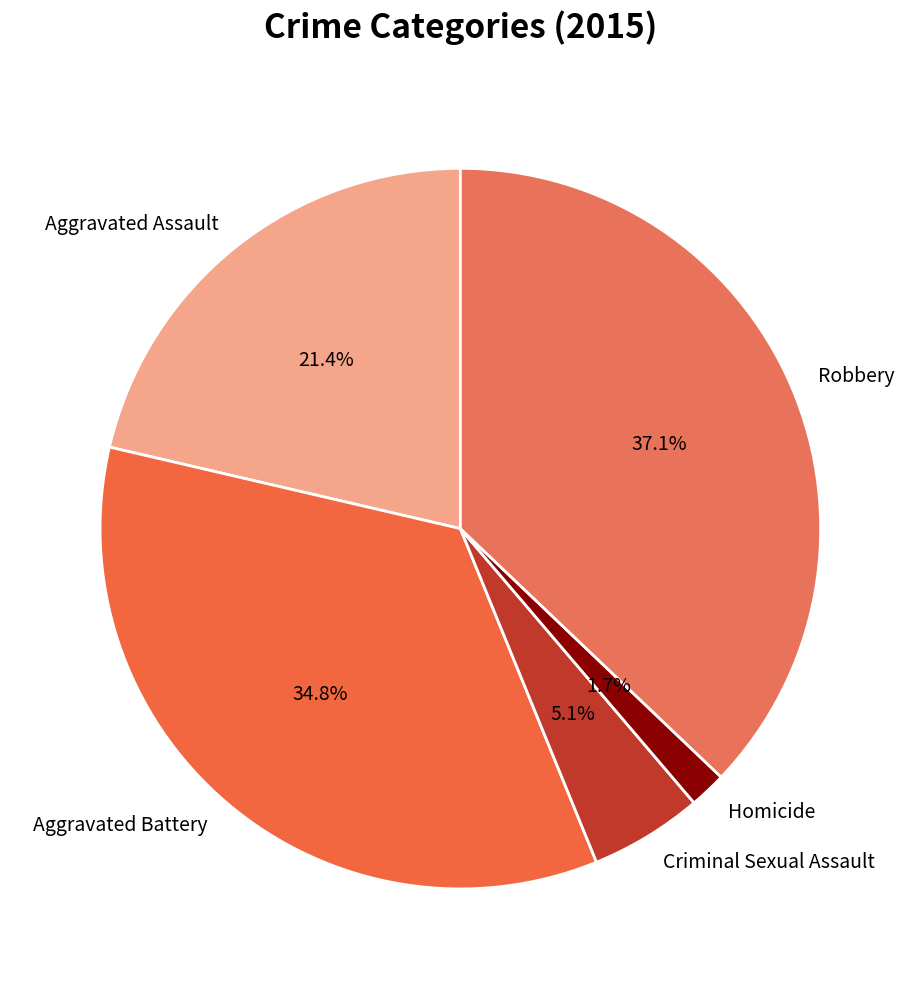

Does any single category account for the majority?

No